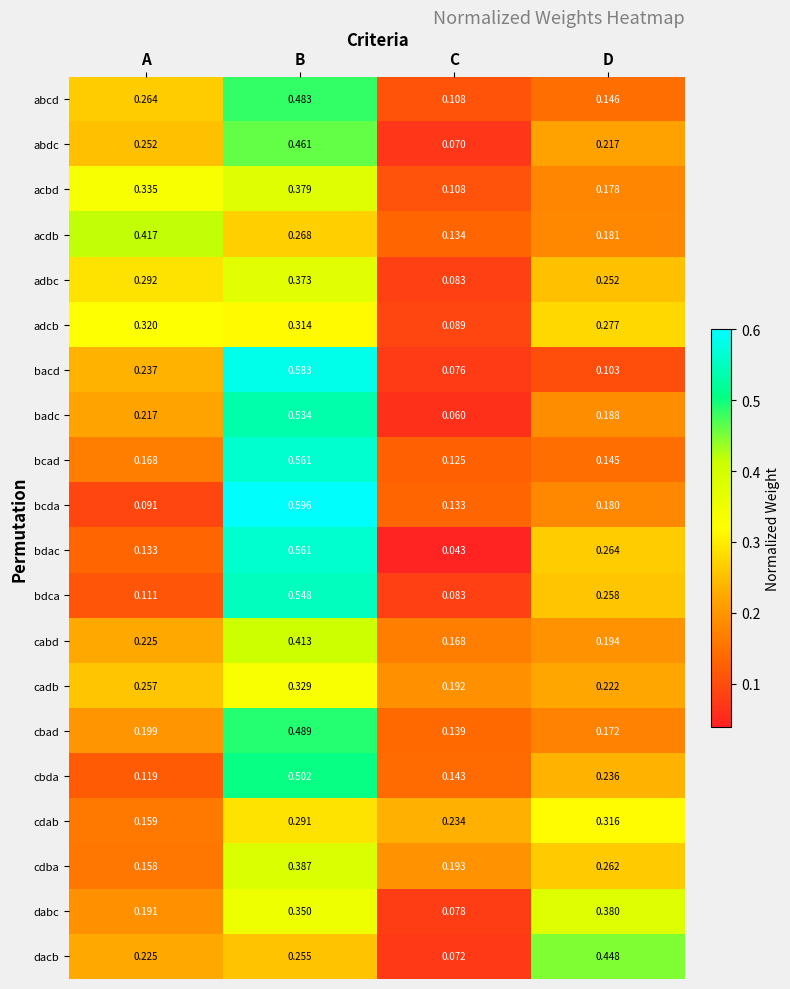

Where is cbda nearest to the value 0?

A